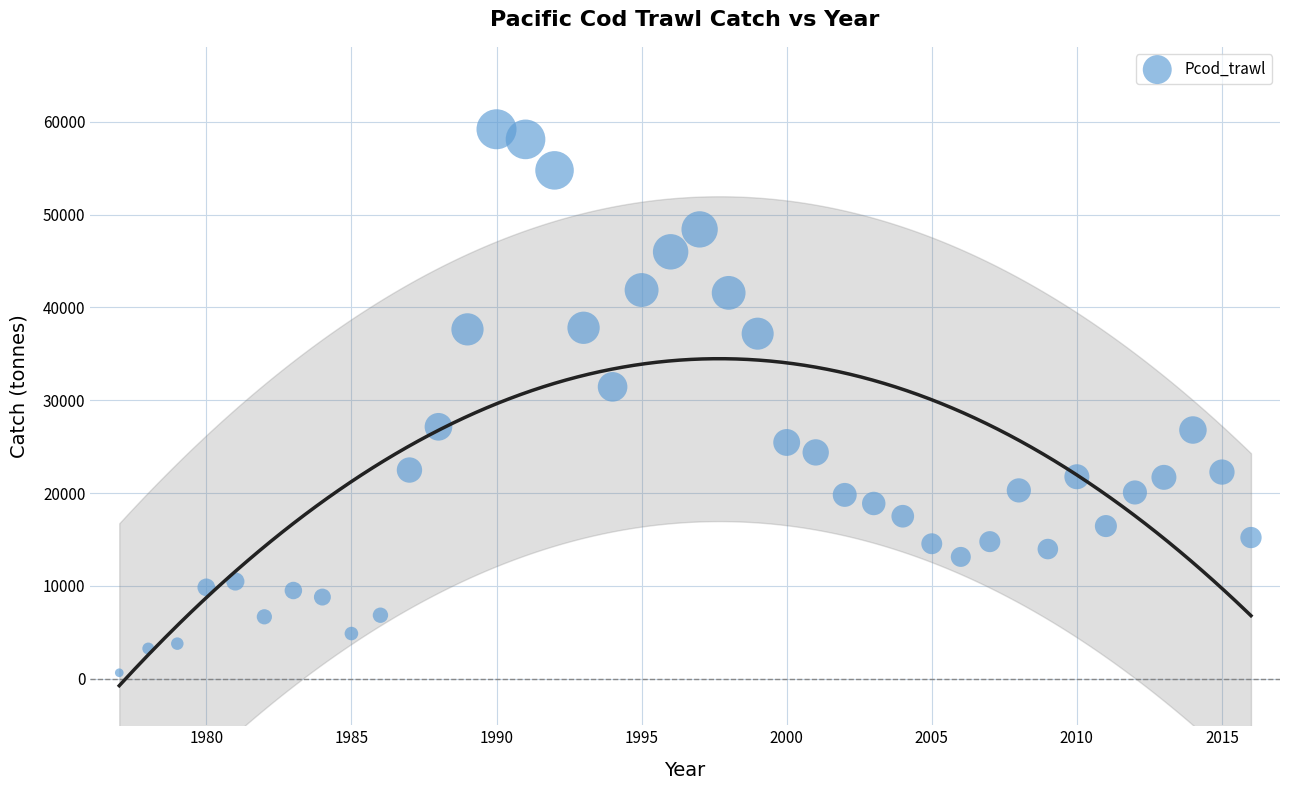

What Y value in the scatter plot is closest to 29921?

31446.7